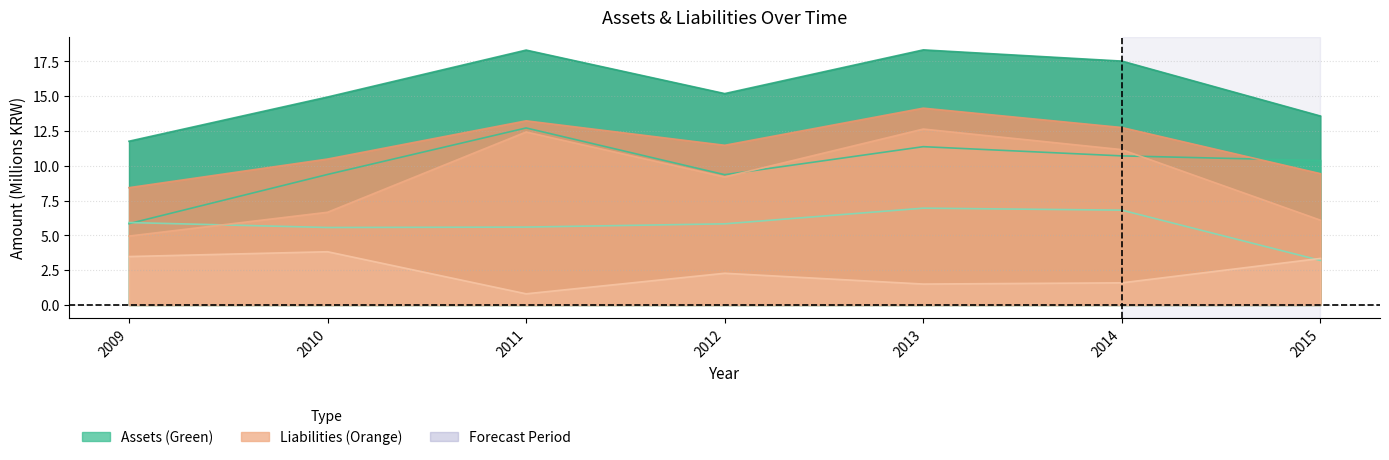

Between 2010 and 2013, which is larger?

2013